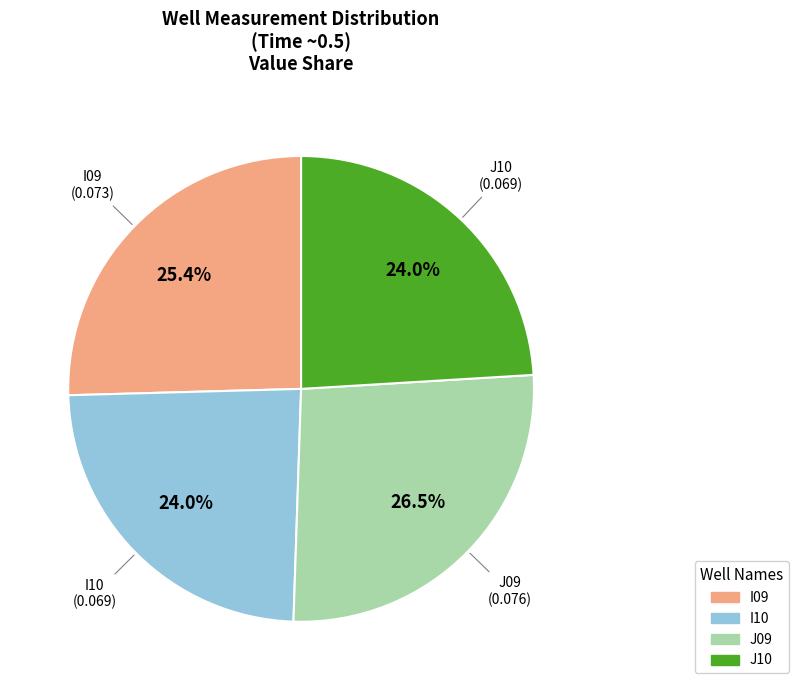

To the nearest percent, what is the combined percentage of J09 and J10?

51%